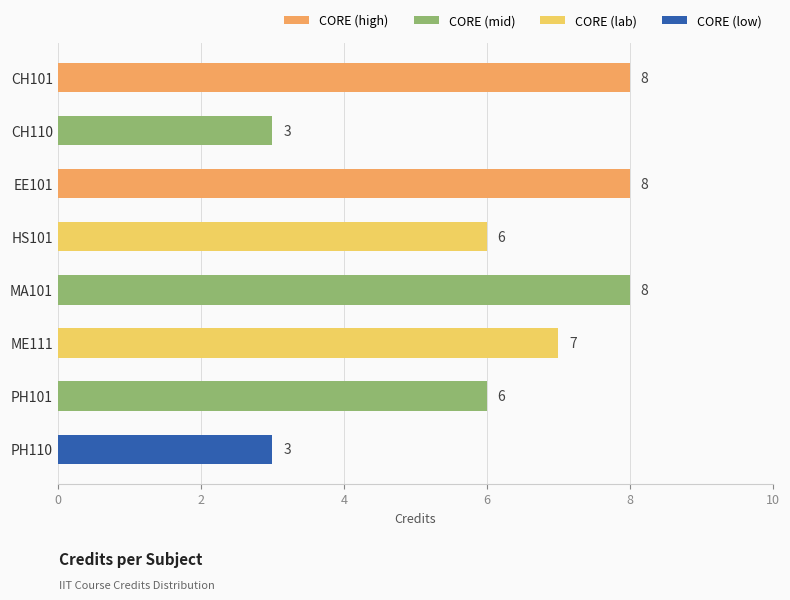

How many values are between 6 and 8?

6